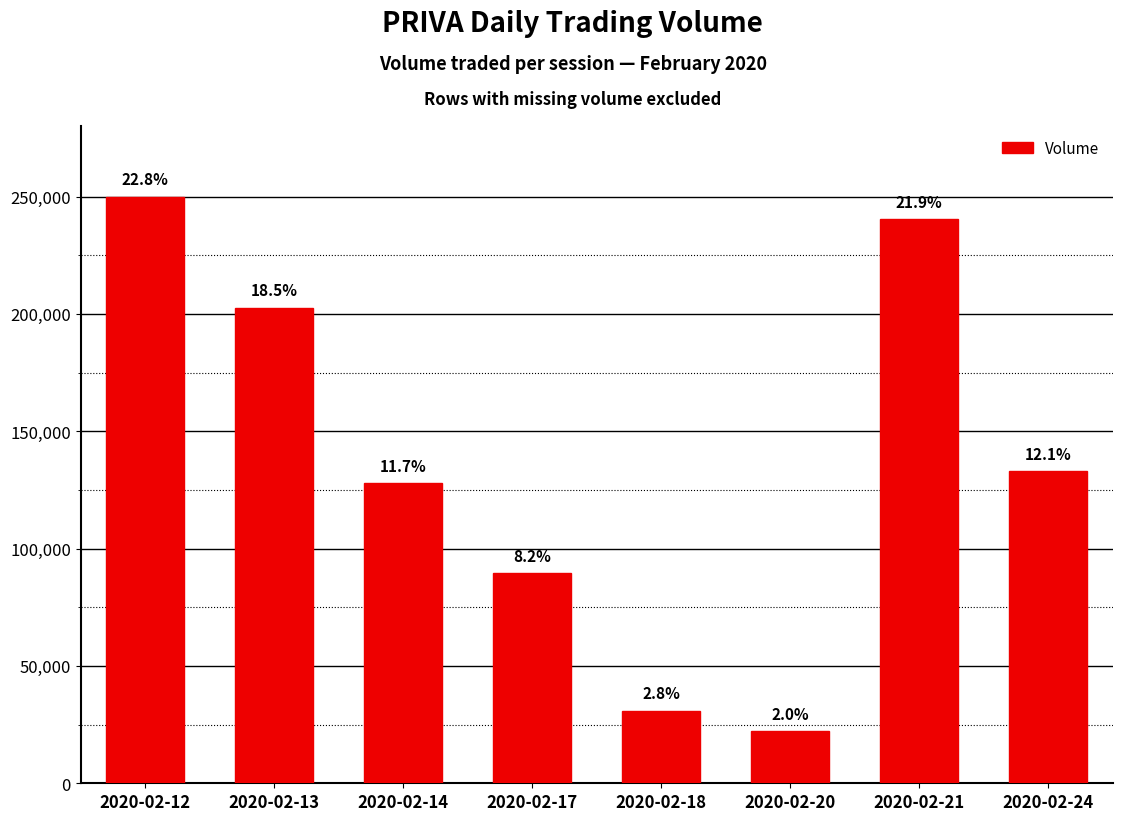

Are the bars horizontal?

No